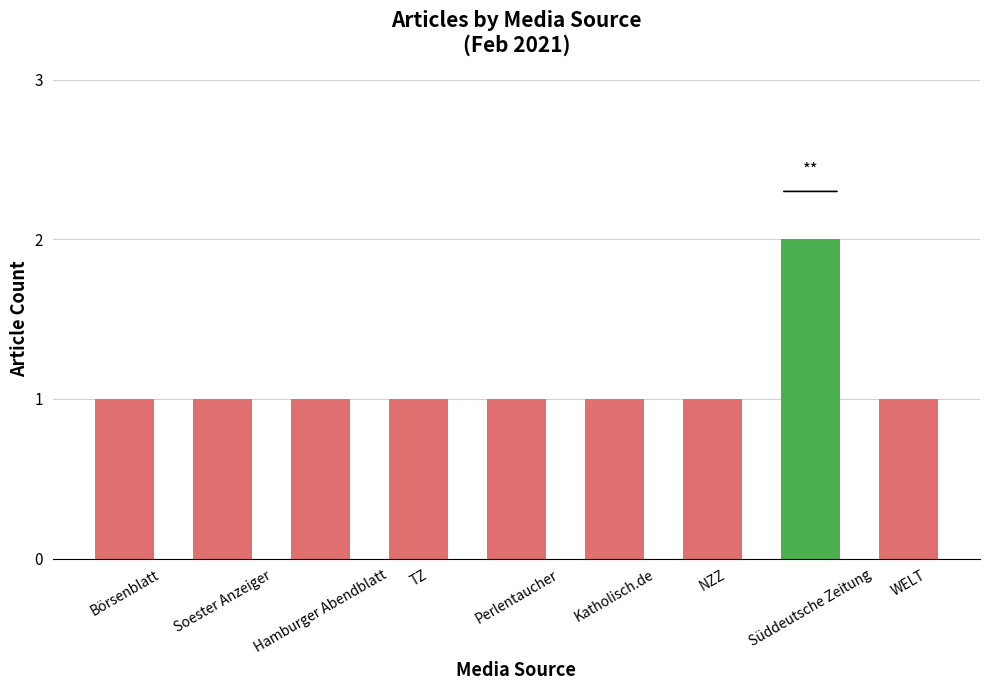

Reading right to left, transcribe all the data shown in this chart.

WELT=1	Süddeutsche Zeitung=2	NZZ=1	Katholisch.de=1	Perlentaucher=1	TZ=1	Hamburger Abendblatt=1	Soester Anzeiger=1	Börsenblatt=1